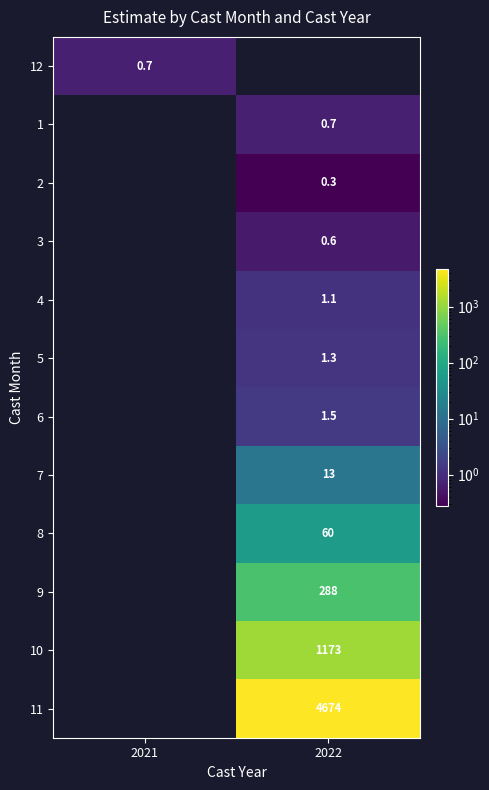

Is it true that 7 equals 4.1 at 2022?

False